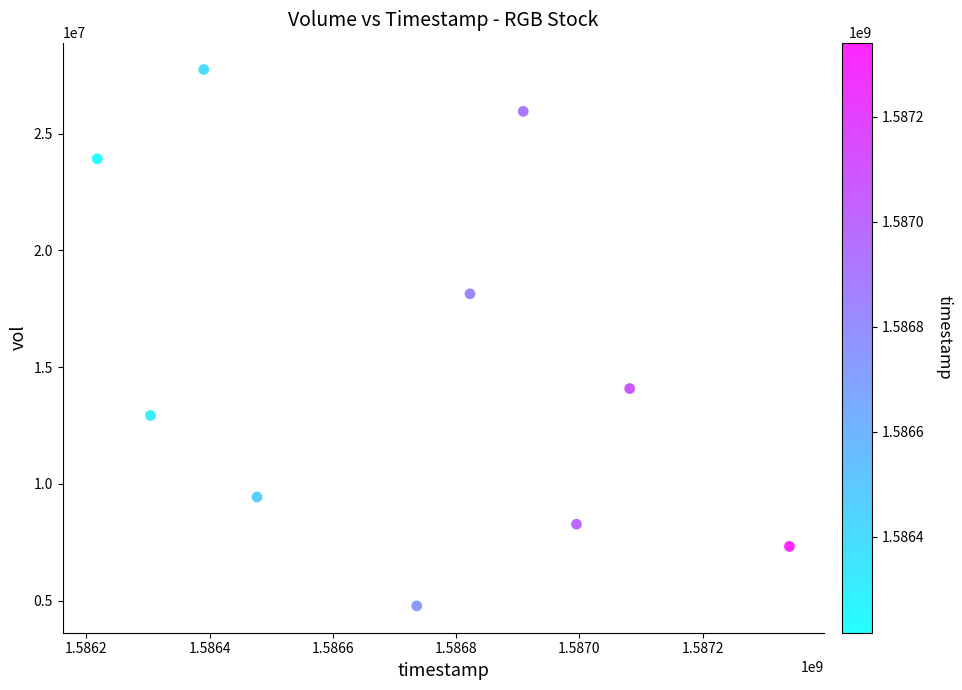

What Y value in the scatter plot is closest to 16256400?

18135300